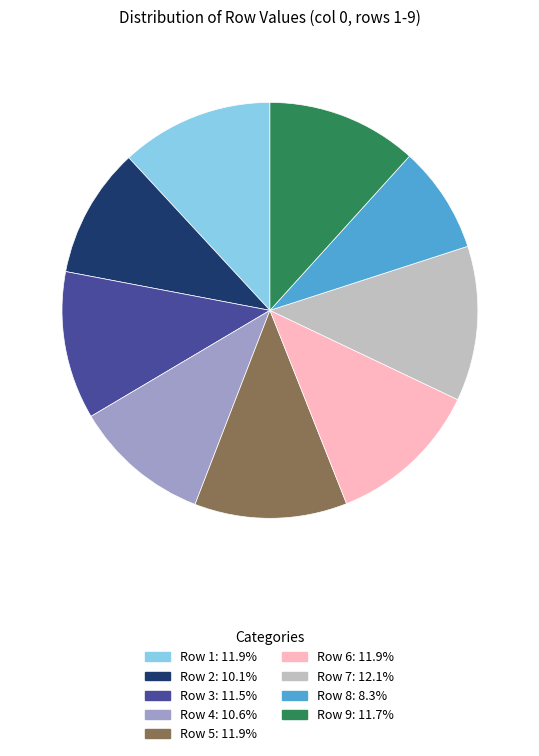

Which slice is the smallest?

Row 8